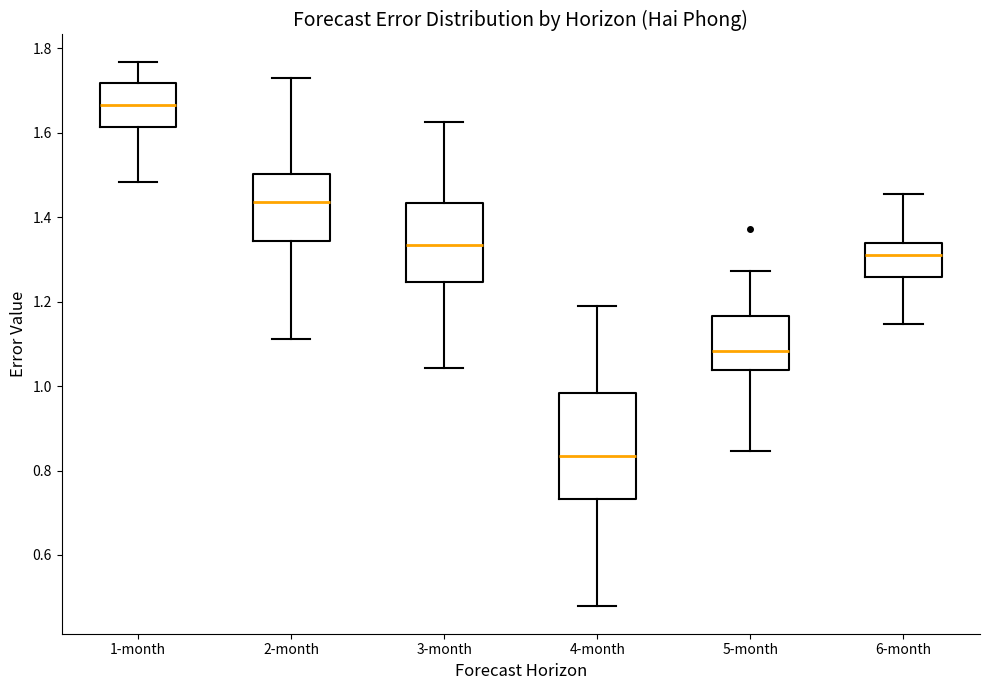

Reading left to right, transcribe this box plot: for each box, give where its median line is, the range the box spans, and where its two whiskers end, as read against the y-axis. The values are not printed on the chart, so give them approximately, as read against the axis.

1-month: median 1.66, box 1.62 to 1.72, whiskers 1.48 to 1.76
2-month: median 1.44, box 1.34 to 1.50, whiskers 1.12 to 1.74
3-month: median 1.34, box 1.24 to 1.44, whiskers 1.04 to 1.62
4-month: median 0.84, box 0.74 to 0.98, whiskers 0.48 to 1.18
5-month: median 1.08, box 1.04 to 1.16, whiskers 0.84 to 1.28
6-month: median 1.30, box 1.26 to 1.34, whiskers 1.14 to 1.46